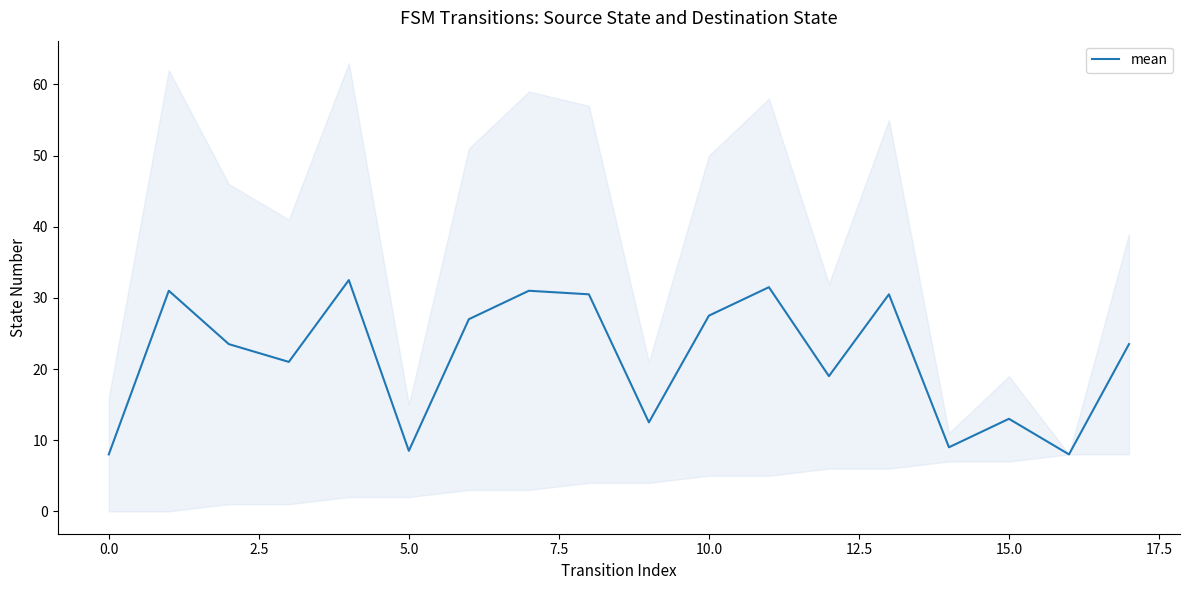

Is it true that mean equals 13.0 at 15.0?

True